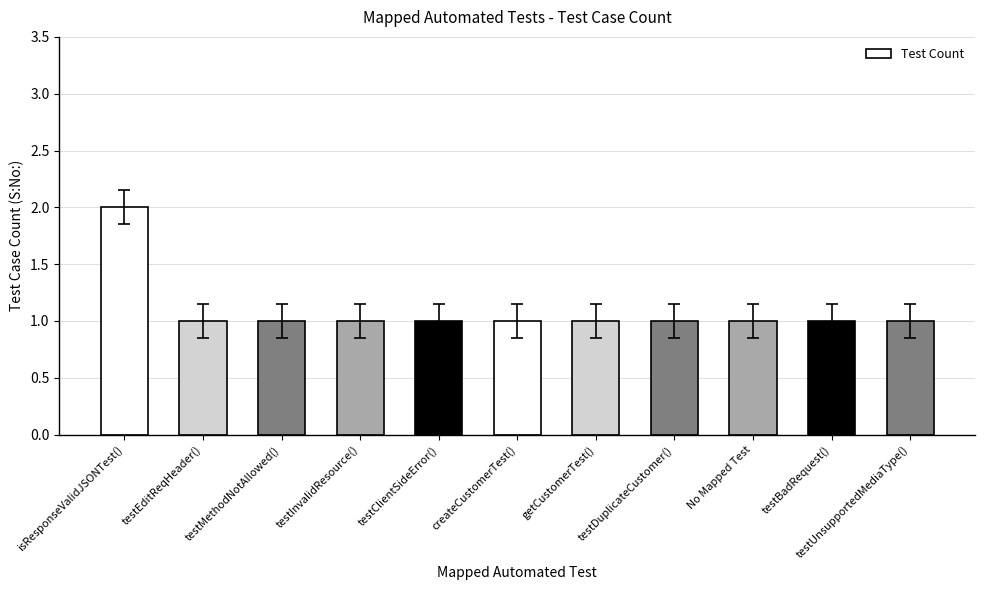

Reading left to right, extract all data points from this chart.

isResponseValidJSONTest()=2	testEditReqHeader()=1	testMethodNotAllowed()=1	testInvalidResource()=1	testClientSideError()=1	createCustomerTest()=1	getCustomerTest()=1	testDuplicateCustomer()=1	No Mapped Test=1	testBadRequest()=1	testUnsupportedMediaType()=1